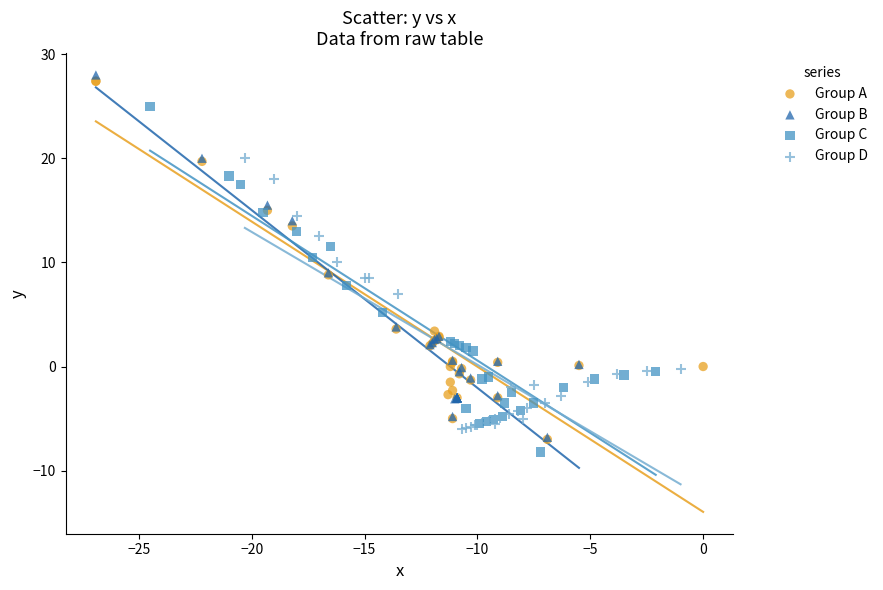

What are all the series names shown in the legend?

Group A, Group B, Group C, Group D